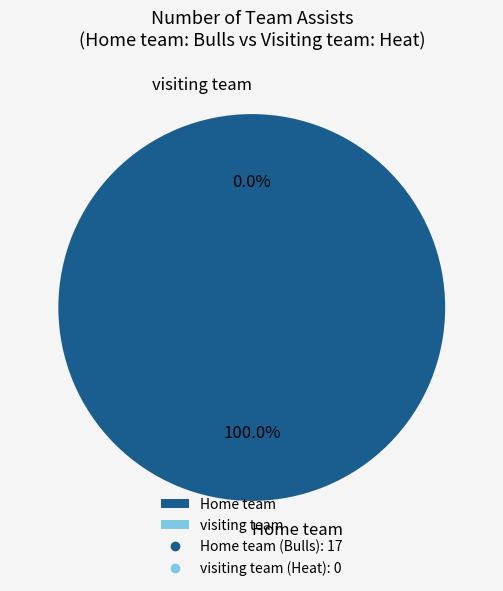

Rank the categories by value from lowest to highest.

visiting team, Home team